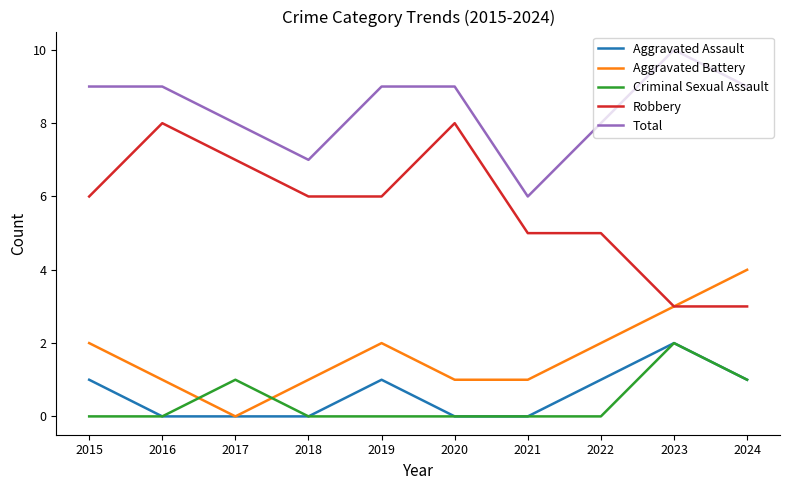

Reading right to left, transcribe all the data shown in this chart.

Aggravated Assault: 1	2	1	0	0	1	0	0	0	1
Aggravated Battery: 4	3	2	1	1	2	1	0	1	2
Criminal Sexual Assault: 1	2	0	0	0	0	0	1	0	0
Robbery: 3	3	5	5	8	6	6	7	8	6
Total: 9	10	8	6	9	9	7	8	9	9